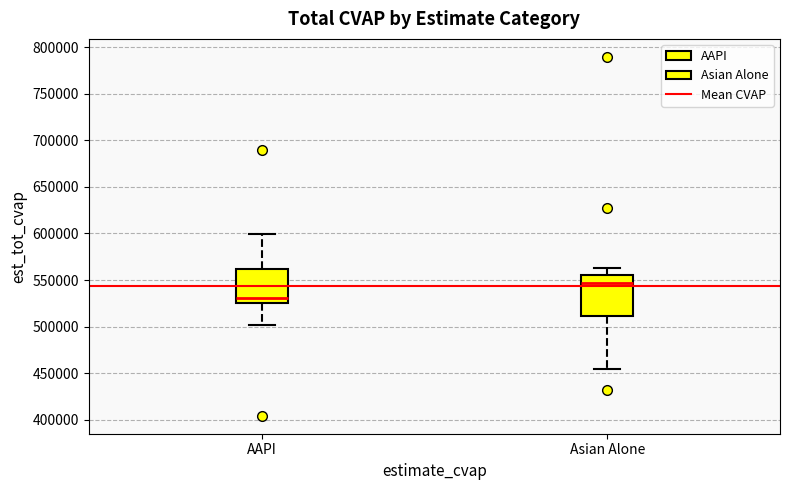

Where does the lower whisker of the box for AAPI end on the y-axis? The values are not printed on the chart, so give them approximately, as read against the axis.

500000